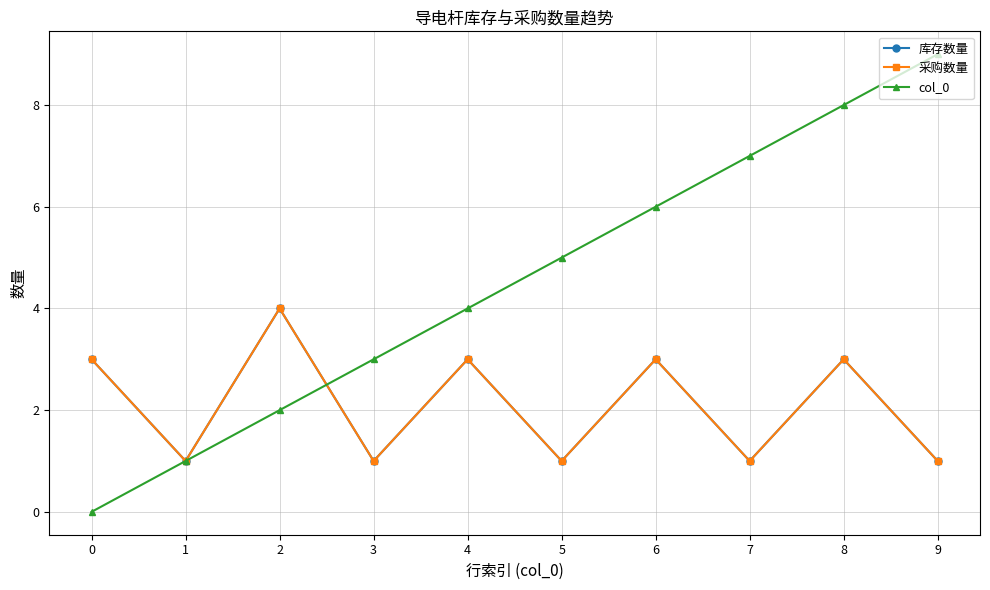

True or false: 库存数量 and 采购数量 cross at least once.

False